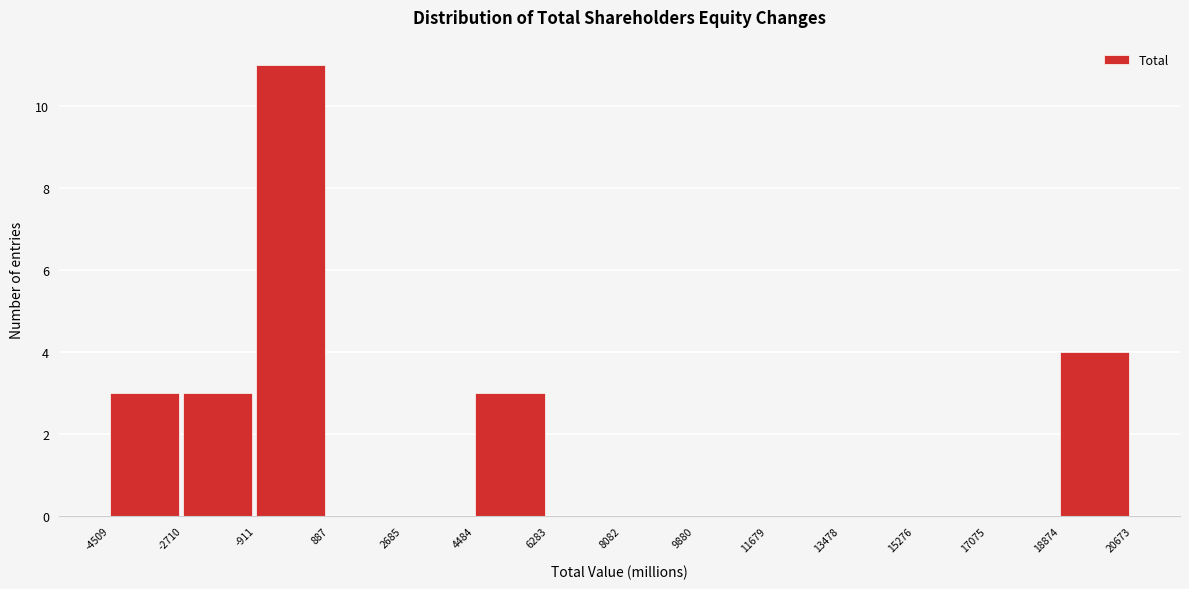

How tall is the bar that spans 18874 to 20673 on the x-axis? The values are not printed on the chart, so give them approximately, as read against the axis.

4